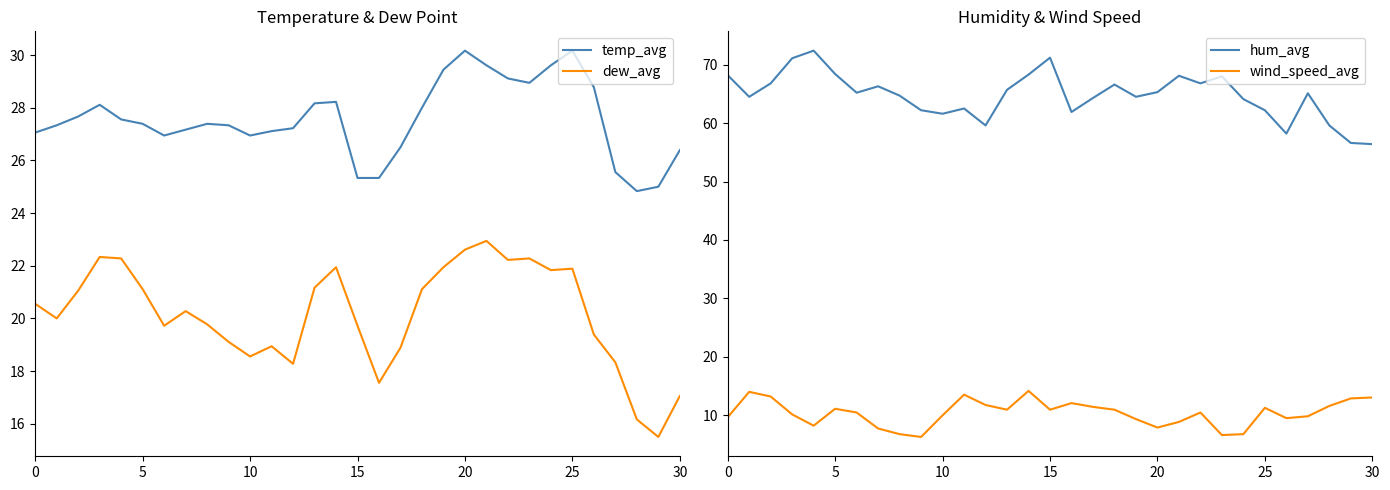

True or false: hum_avg and dew_avg intersect in this chart.

False